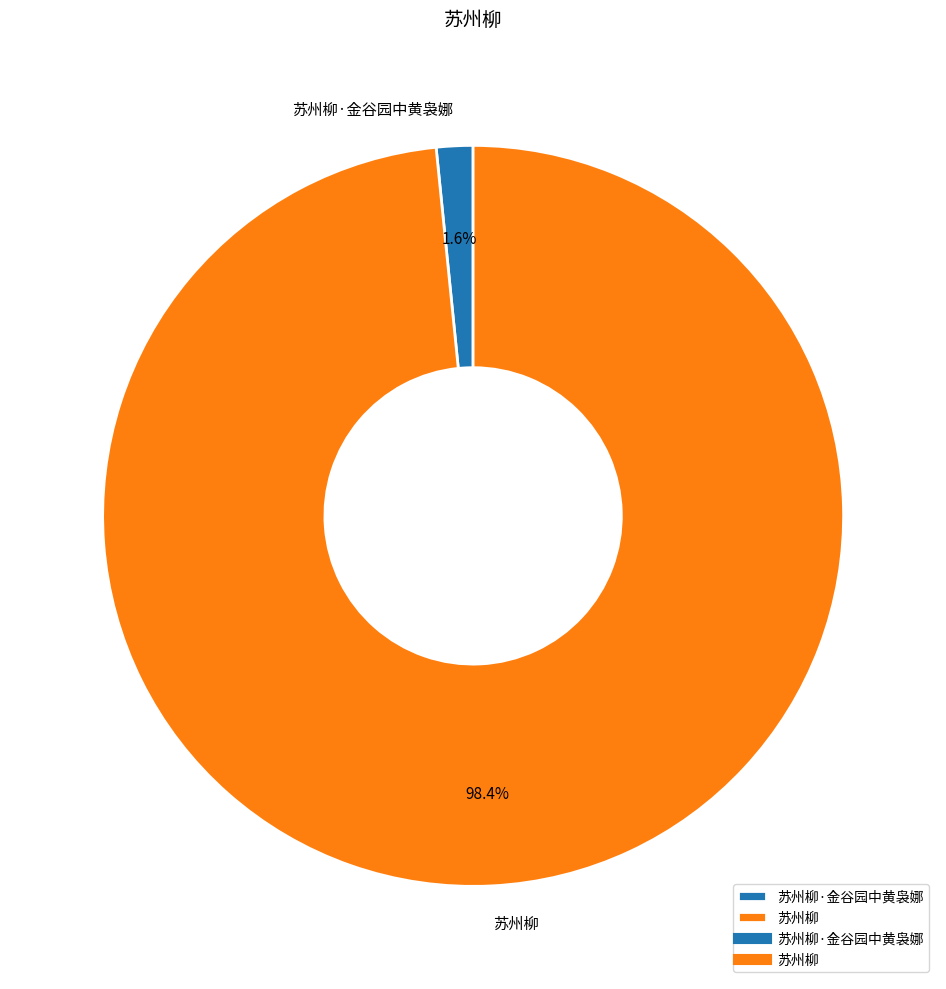

Combined, do 苏州柳 and 苏州柳·金谷园中黄袅娜 account for over 50%?

Yes